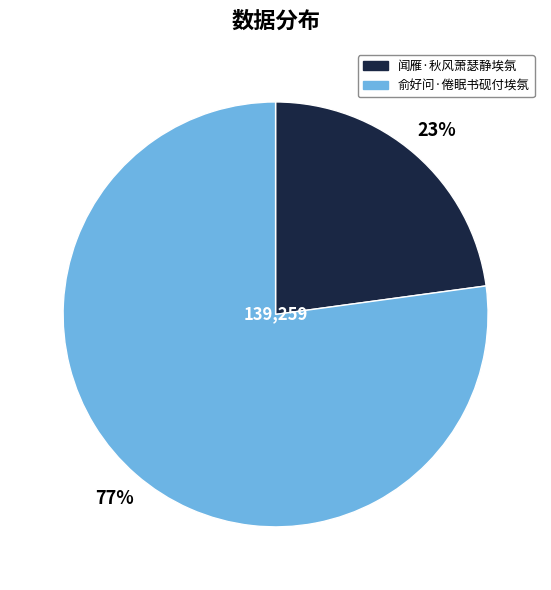

How many segments does this pie chart have?

2